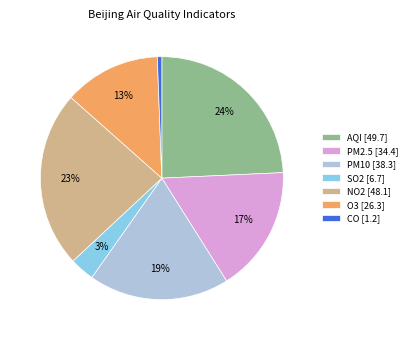

Which slice is the largest?

AQI